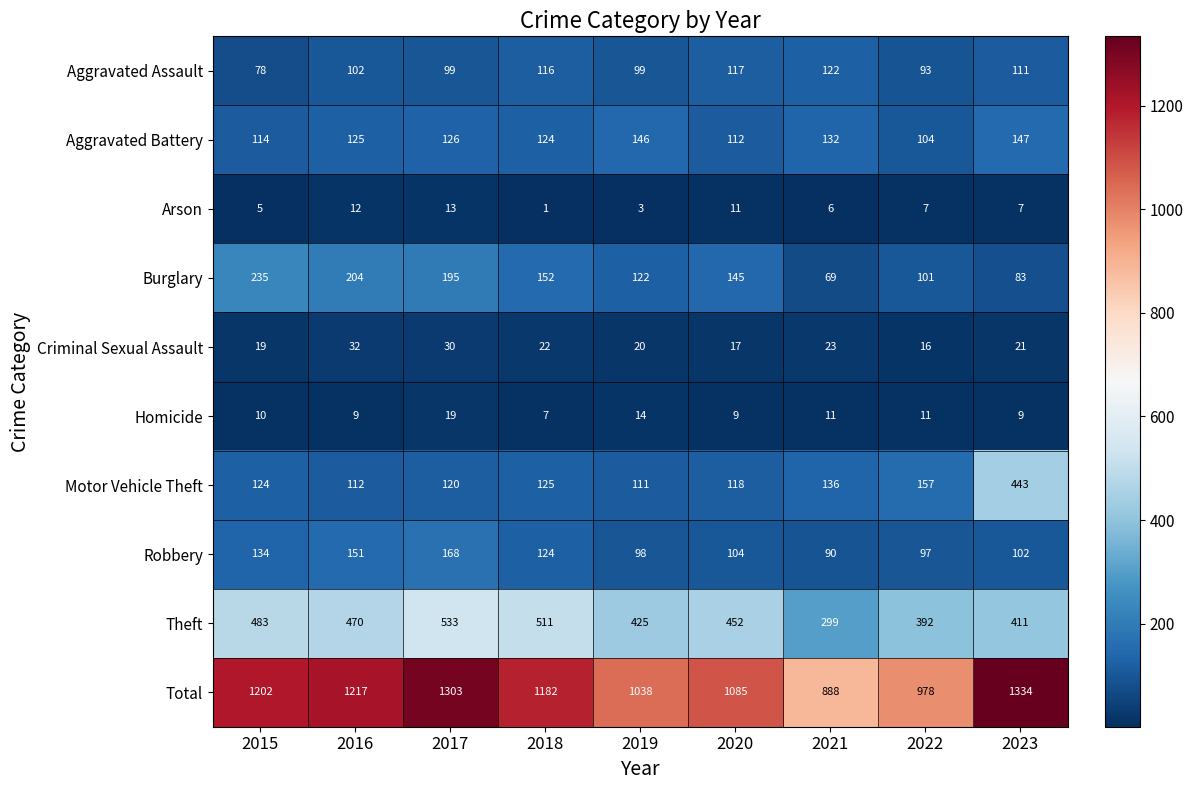

The Total series shows 1589 at 2019. True or false?

False